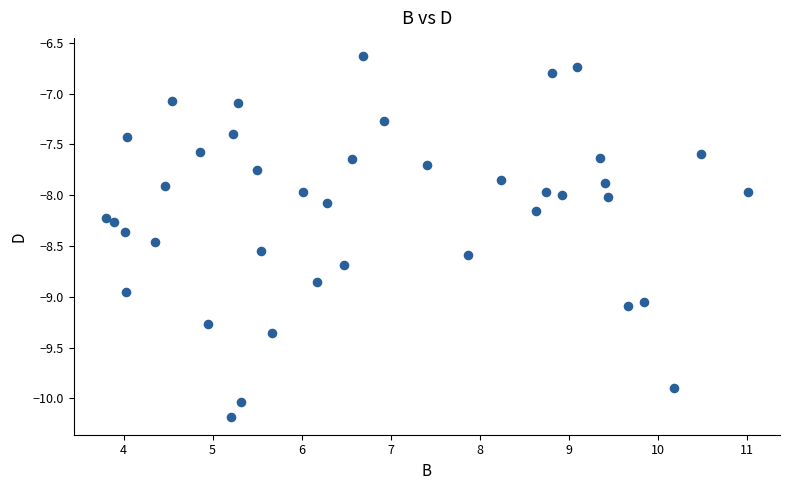

What is the range of X values (max minus min)?

7.2